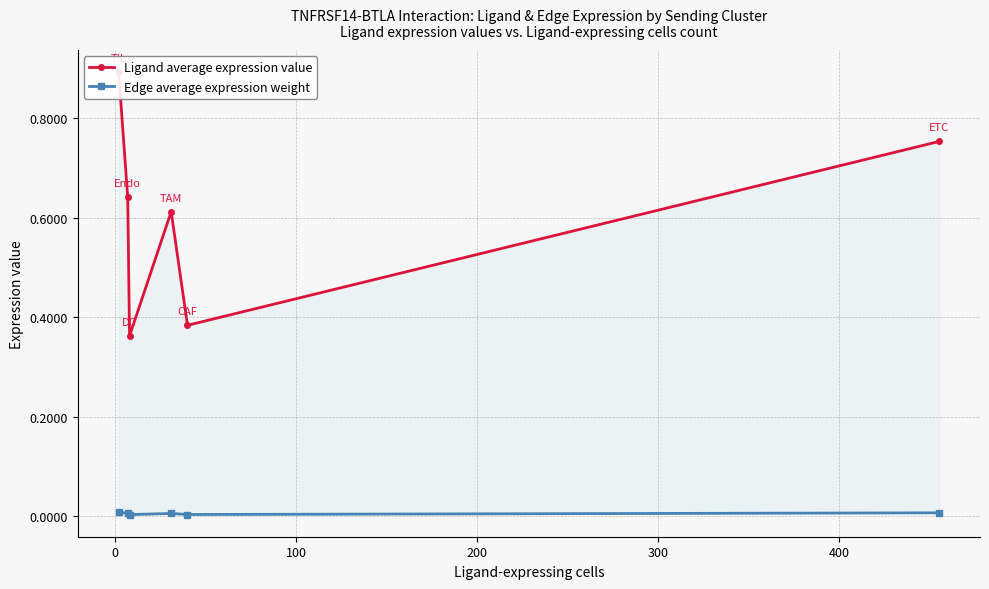

List the series in order of their peak value, highest first.

Ligand average expression value, Edge average expression weight